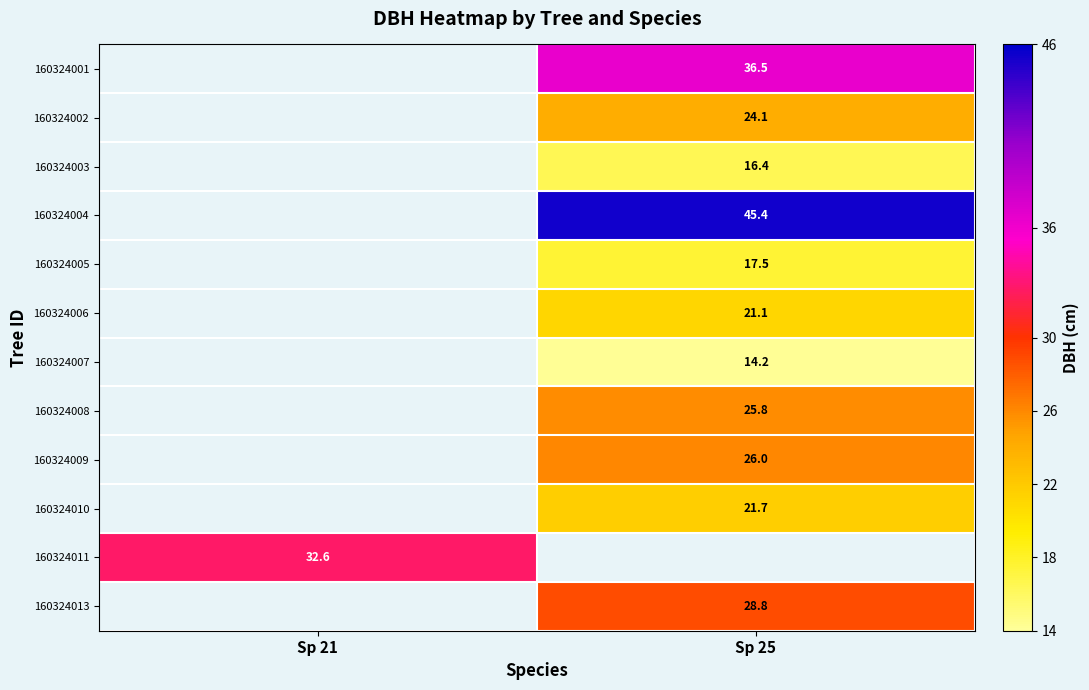

Which category has the highest value across all series?

Sp 25